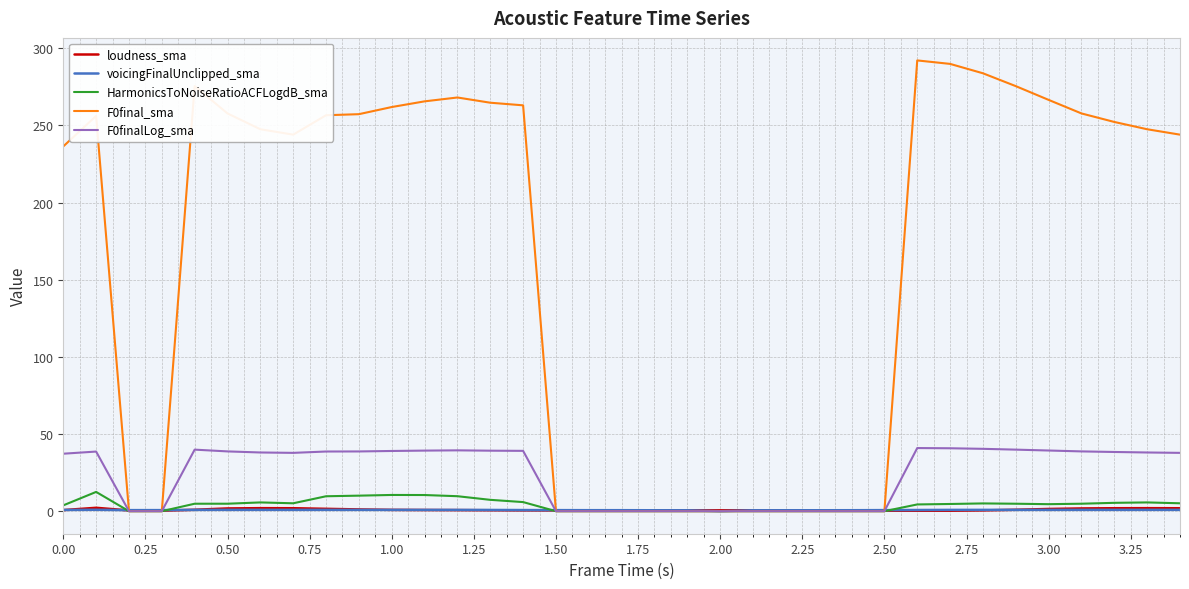

Which series has the largest range (max minus min)?

F0final_sma